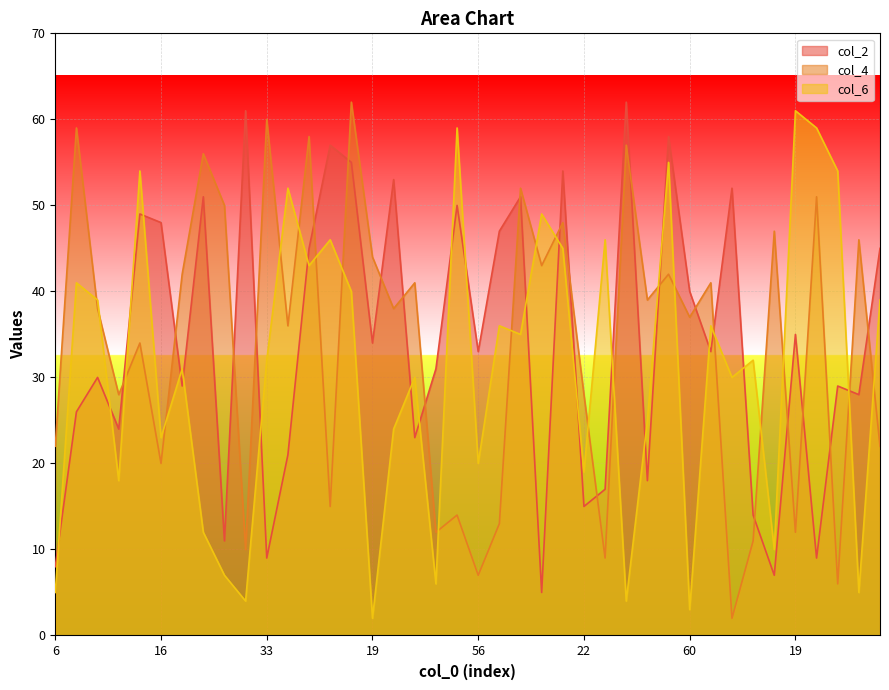

Is the value of col_2 at 37 greater than the value of col_4 at 11?

No